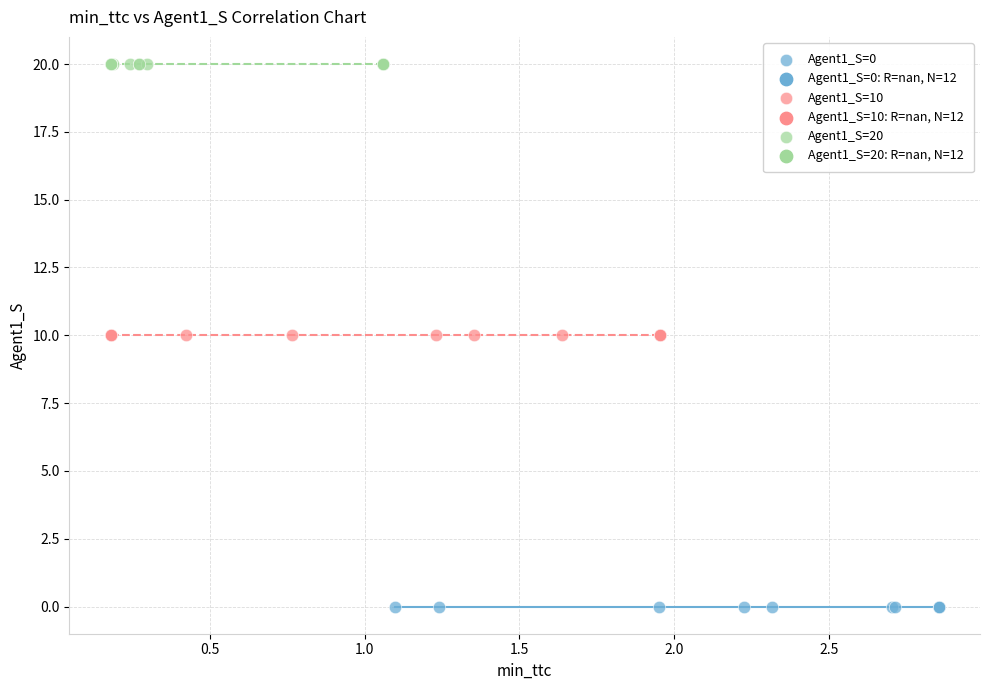

Which series contains the highest Y value?

Agent1_S=20